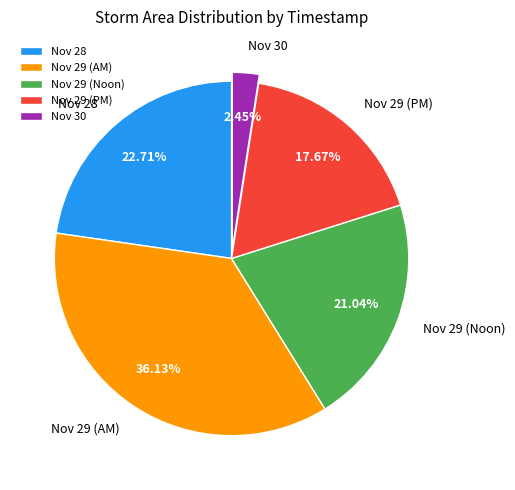

What is the ratio of the value at Nov 29 (PM) to the value at Nov 29 (Noon)?

0.8